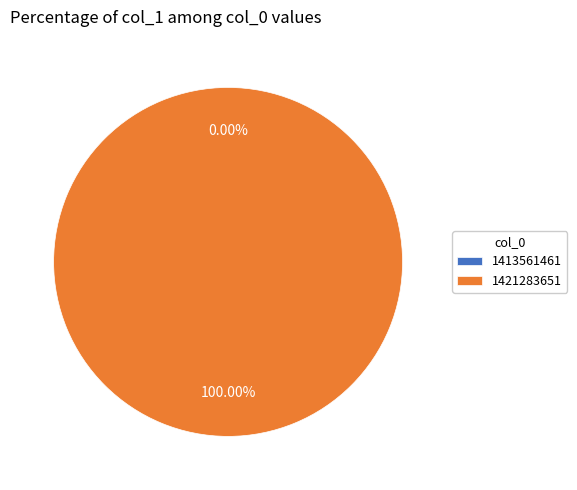

To the nearest percent, what is the difference between the largest and smallest slice percentages?

100%